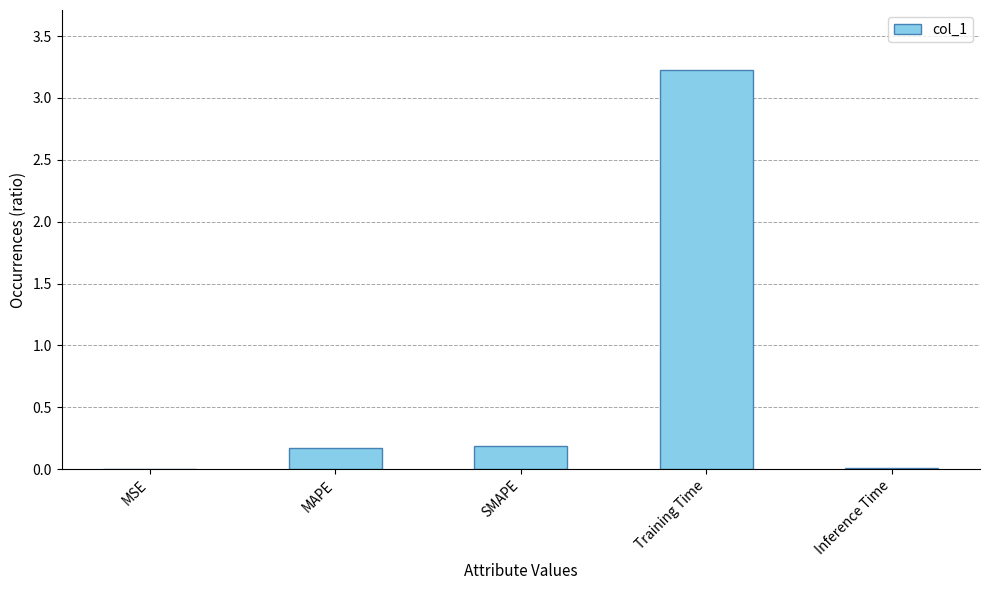

The chart shows a value of 0.2 at MAPE. True or false?

True